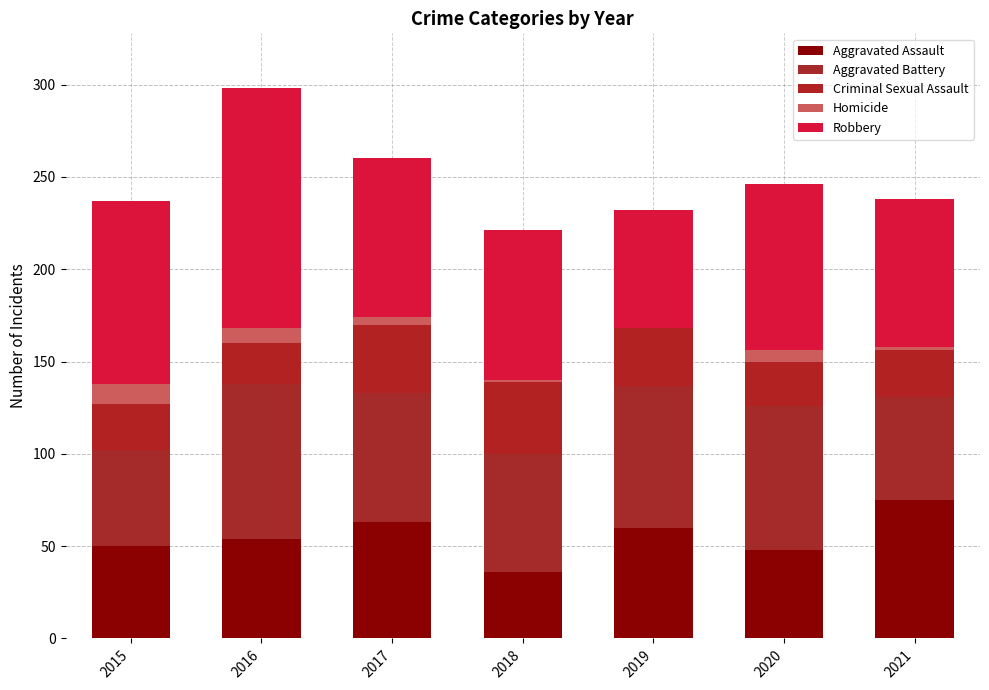

Count the number of categories in the chart.

7